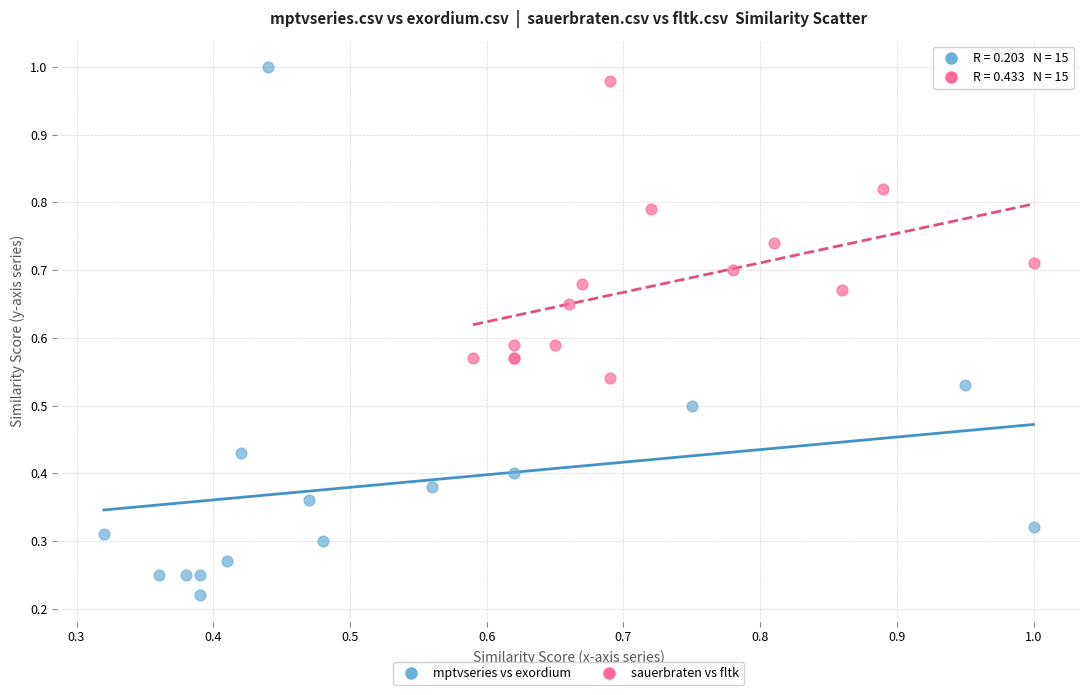

Which series has the widest spread of Y values?

mptvseries vs exordium